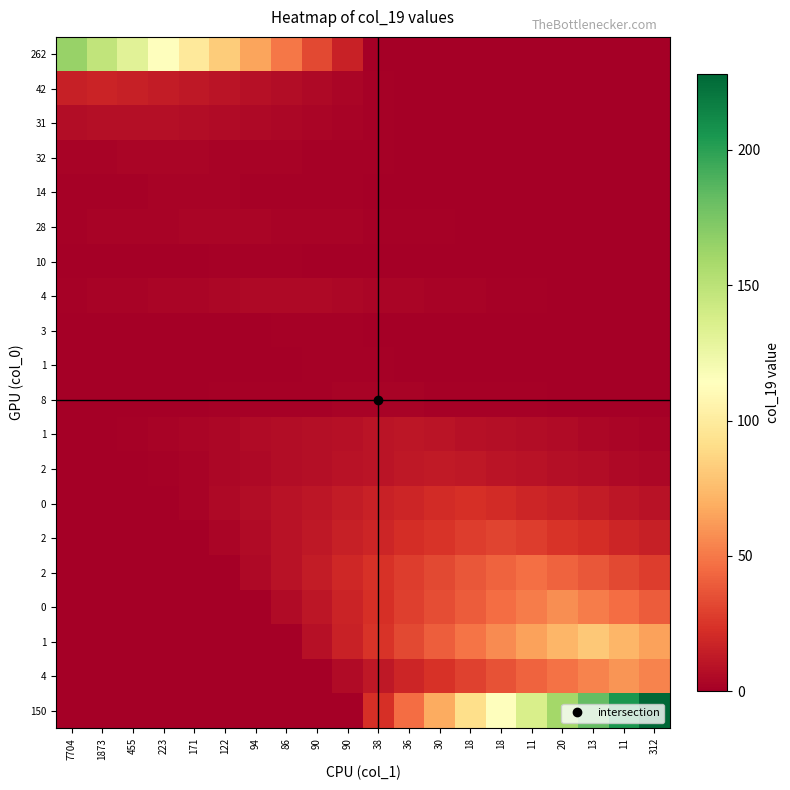

Count the number of categories in the chart.

20